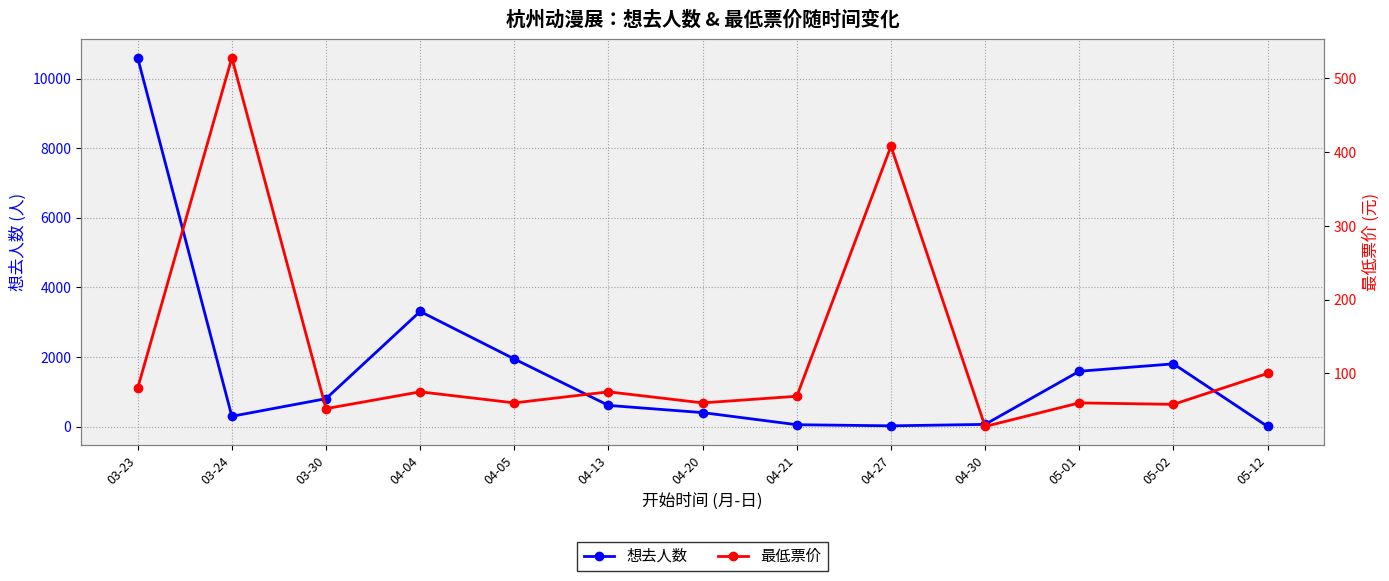

What is the value of the 最低票价 point at the 2nd from the left?

528.0